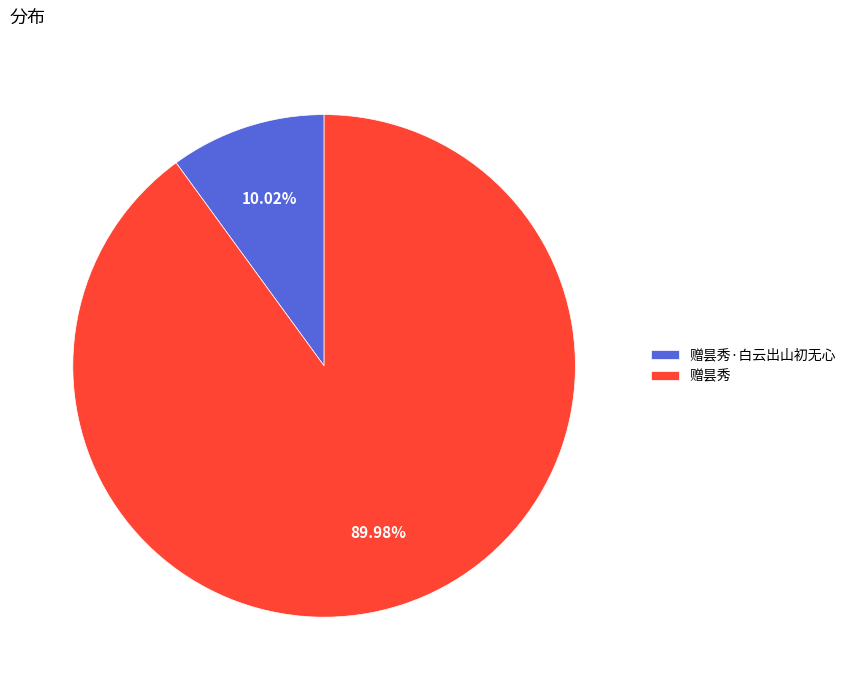

To the nearest percent, what is the average slice percentage?

50%